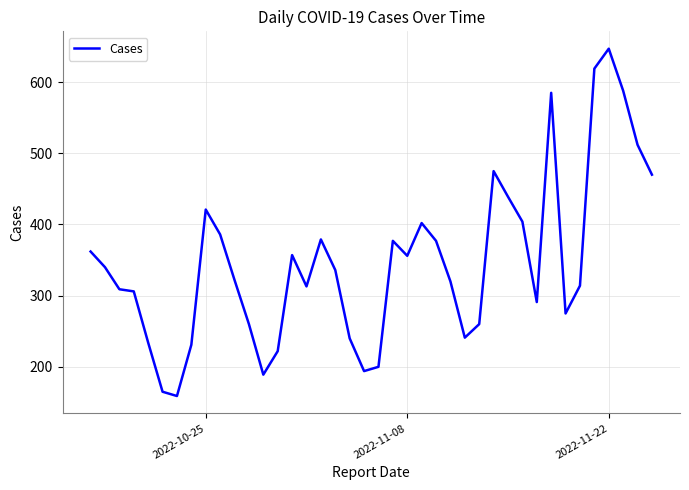

What is the difference between the maximum and minimum values?

488